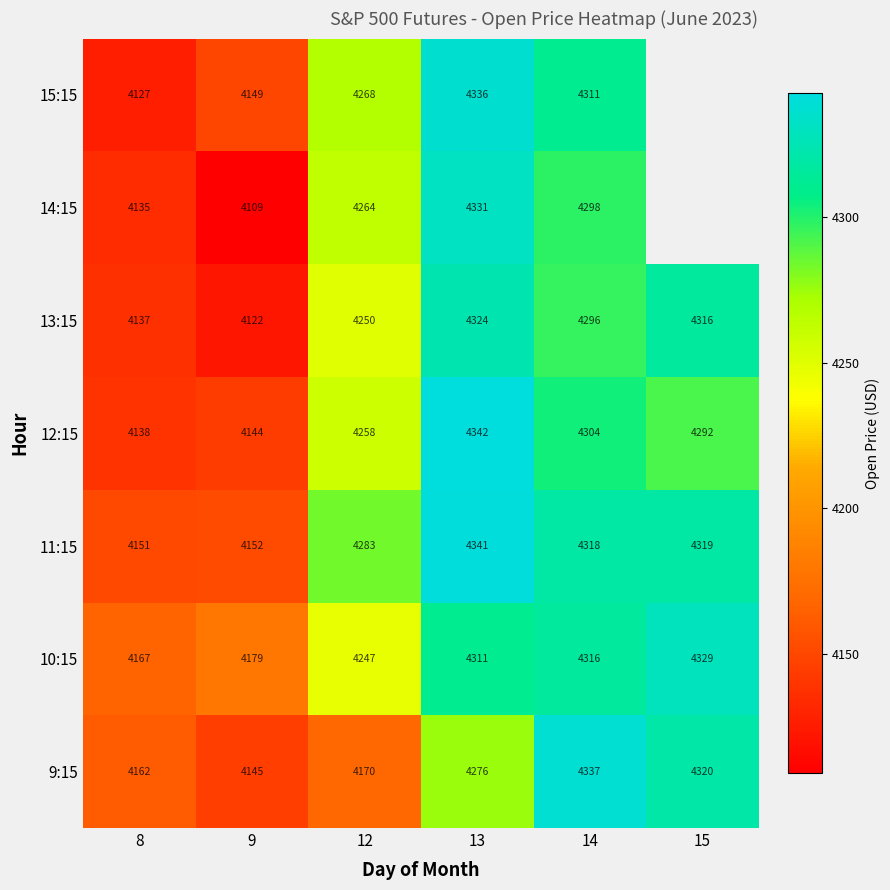

What is the total value across all series at 9?

29000.0